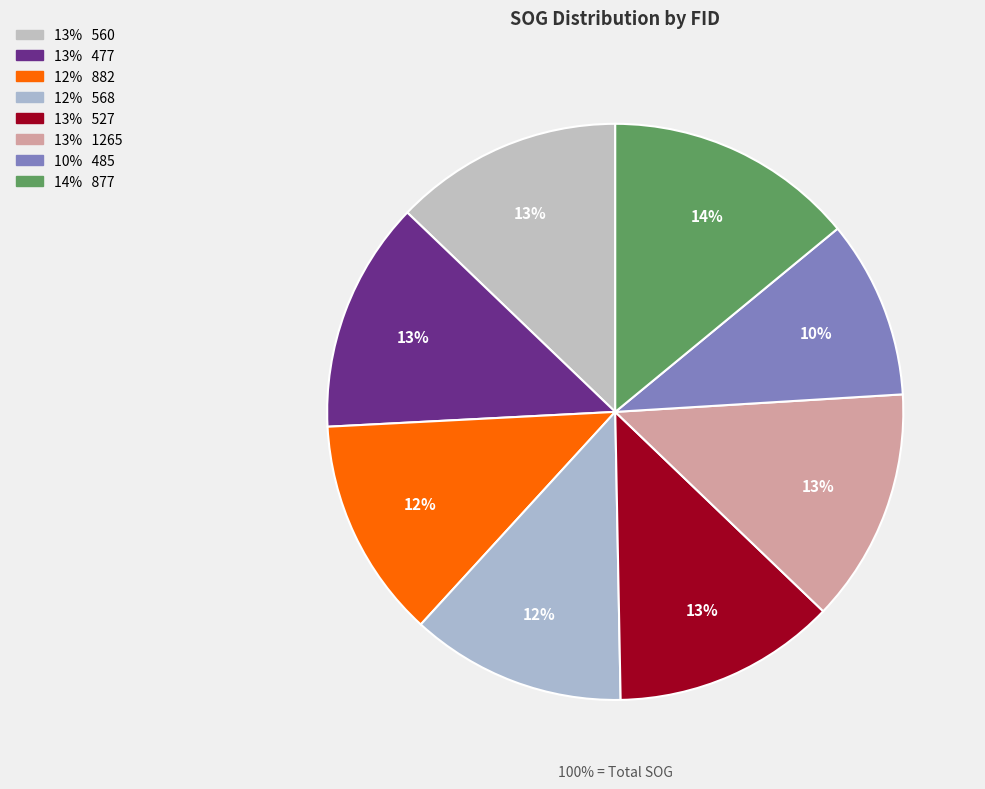

How many slices are in this pie chart?

8